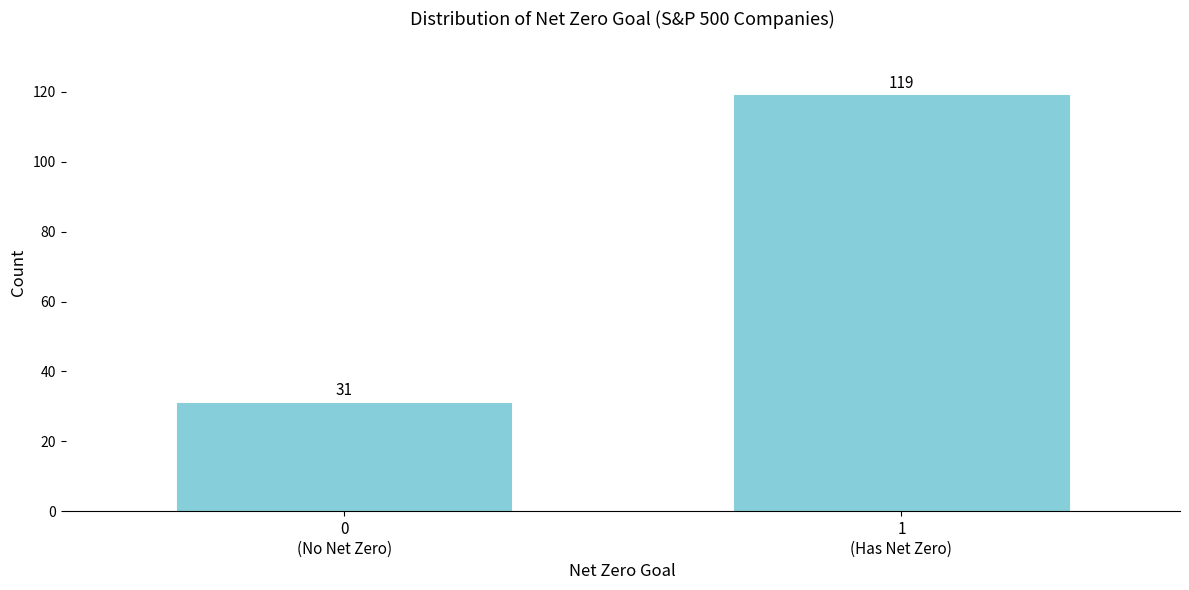

Reading left to right, list all the values displayed in this chart.

31	119